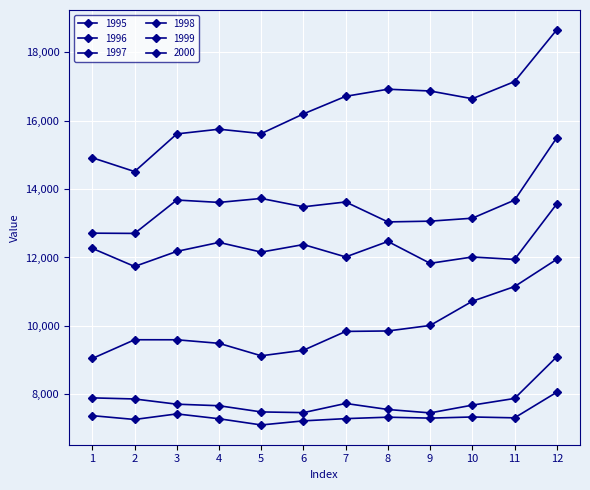

True or false: 1998 and 1997 intersect in this chart.

False